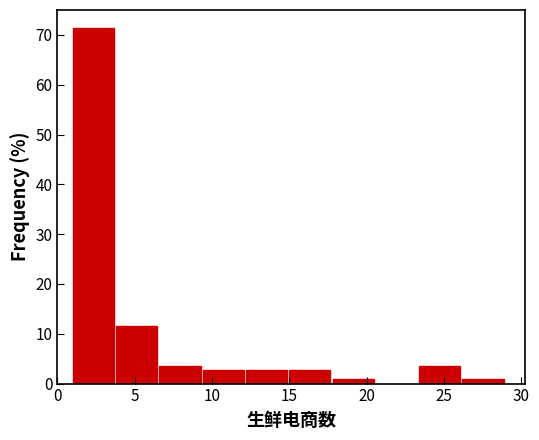

What is the height of the bar covering 6.6 to 9.4 on the x-axis? Neither the bar edges nor the heights are printed on the chart, so give them approximately, as read against the axes.

4